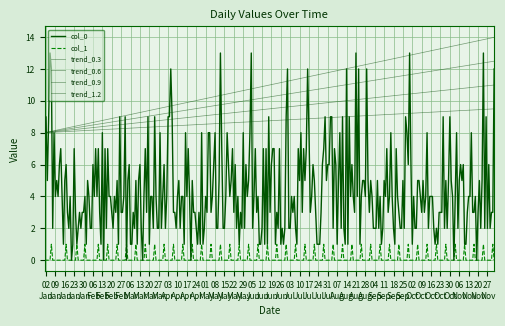

True or false: col_1 and col_0 intersect in this chart.

True